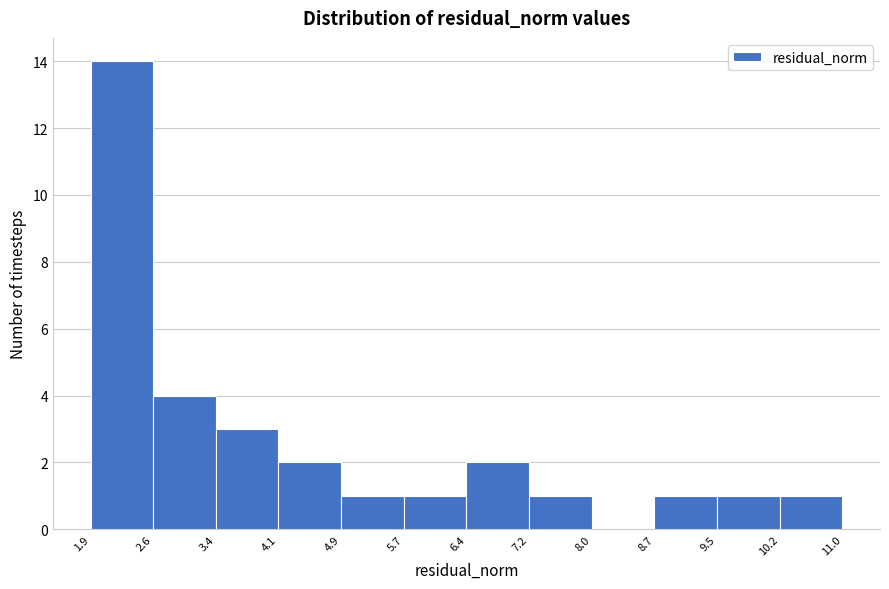

Reading left to right, list every bar in this chart as the range it spans on the x-axis followed by its height. The values are not printed on the chart, so give them approximately, as read against the axis.

1.9 to 2.6: 14
2.6 to 3.4: 4
3.4 to 4.1: 3
4.1 to 4.9: 2
4.9 to 5.7: 1
5.7 to 6.4: 1
6.4 to 7.2: 2
7.2 to 8.0: 1
8.0 to 8.7: 0
8.7 to 9.5: 1
9.5 to 10.2: 1
10.2 to 11.0: 1